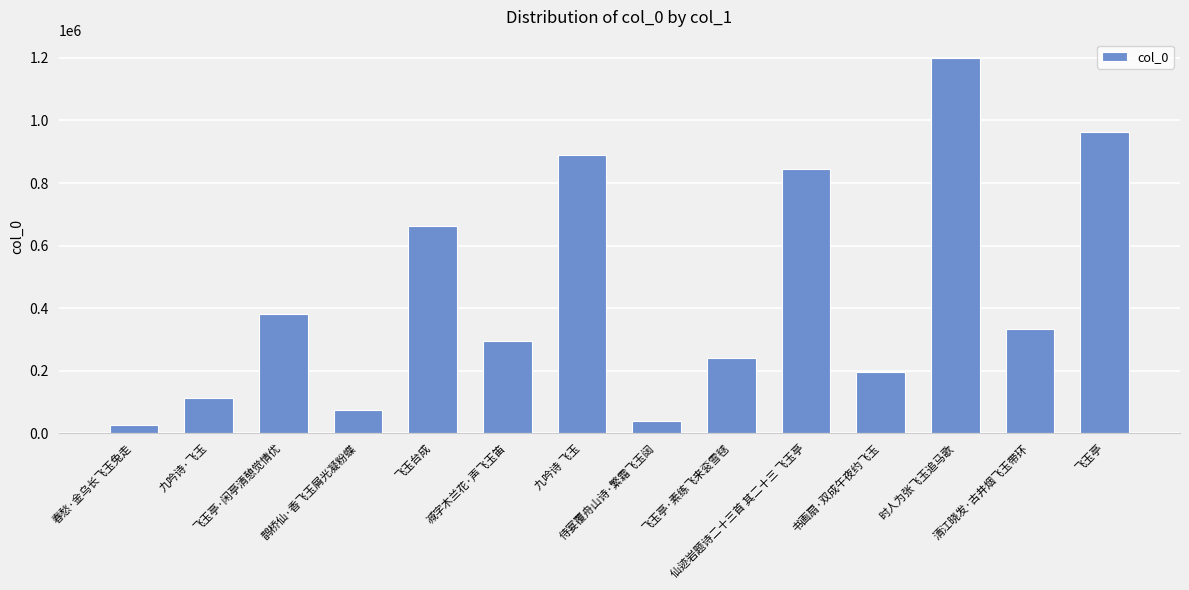

The value at 飞玉亭·闲亭清憩觉情优 is 83177. True or false?

False